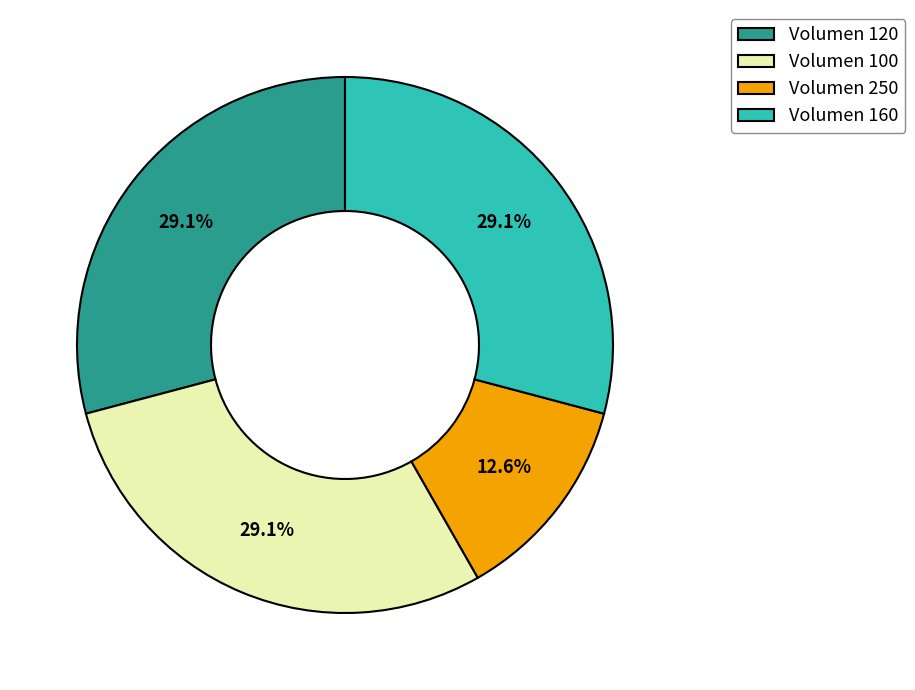

Approximately how many times larger is the value at Volumen 160 compared to Volumen 100?

1.0